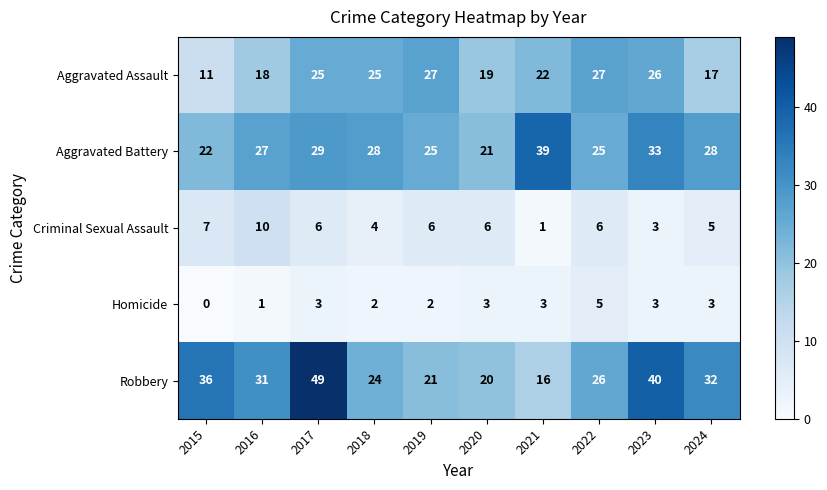

What is the minimum value for Aggravated Assault?

11